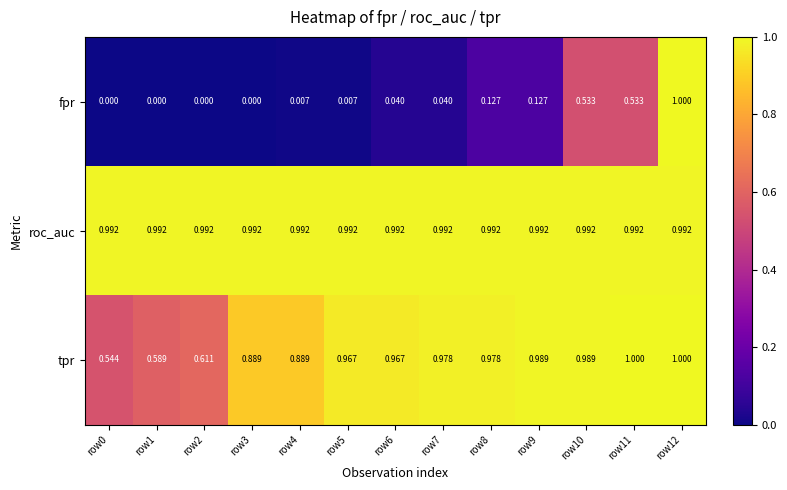

Is the value of fpr at row9 greater than the value of roc_auc at row6?

No